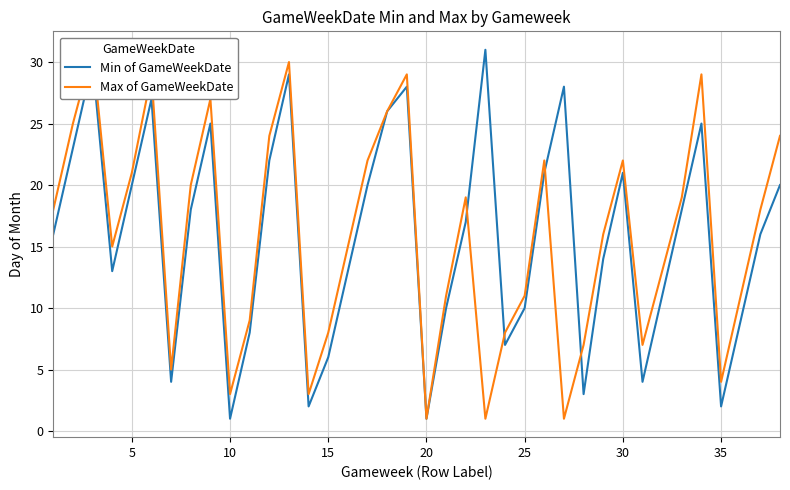

True or false: Min of GameWeekDate and Max of GameWeekDate cross at least once.

True